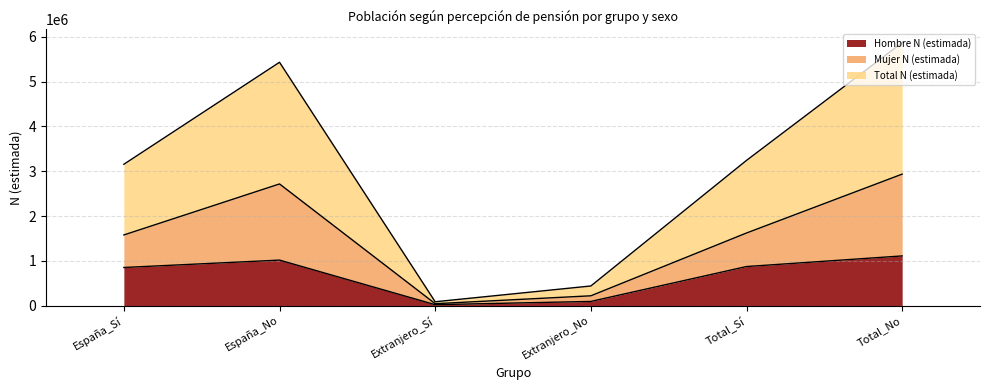

The Hombre N (estimada) series shows 1109193 at Total_No. True or false?

True